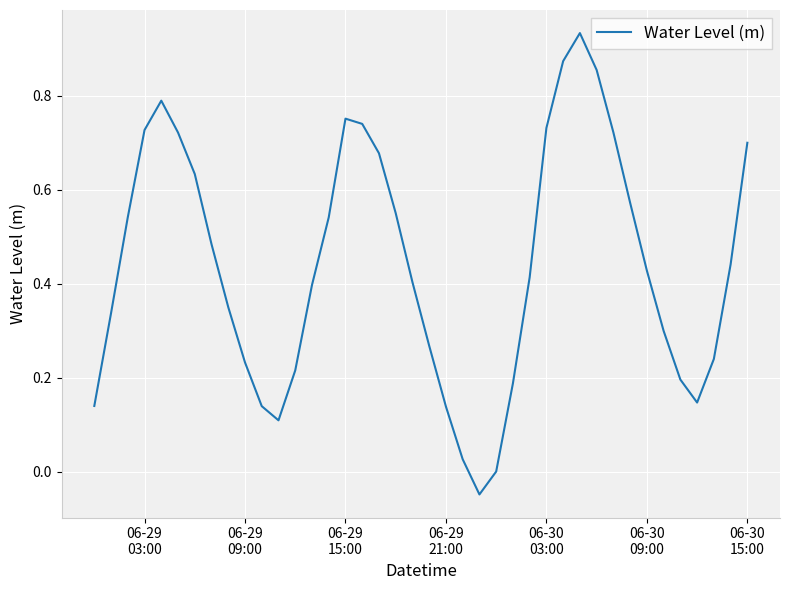

What is the difference between the maximum and minimum values?

1.0